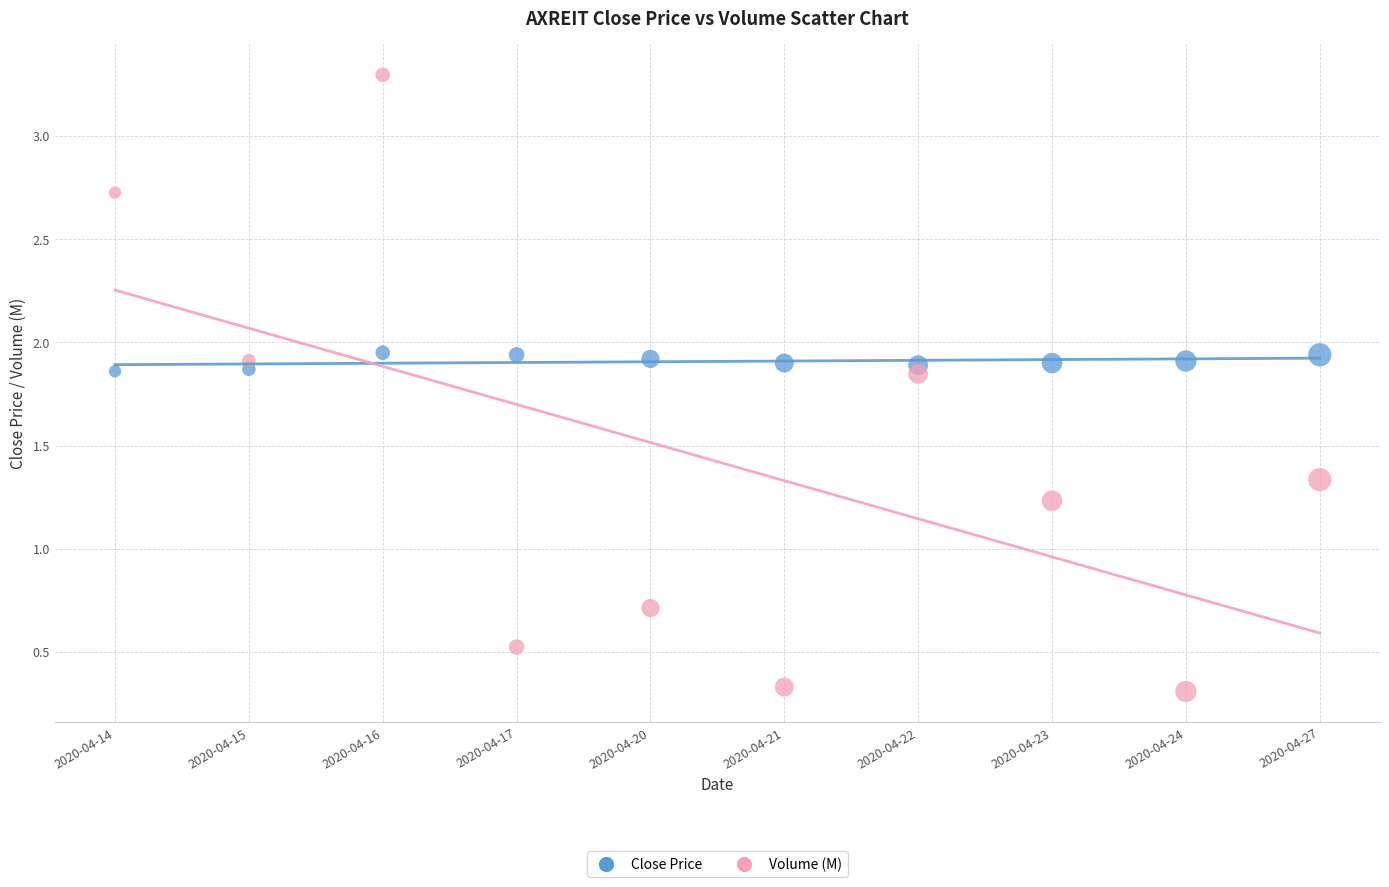

Across all data points, what is the range of Y values (max minus min)?

3.0